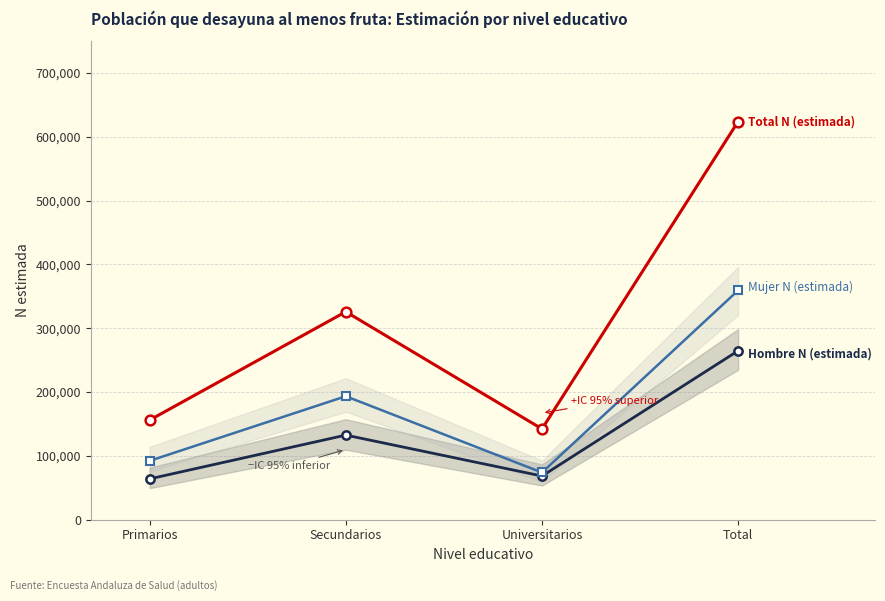

Is this an area chart (filled region under the line)?

No